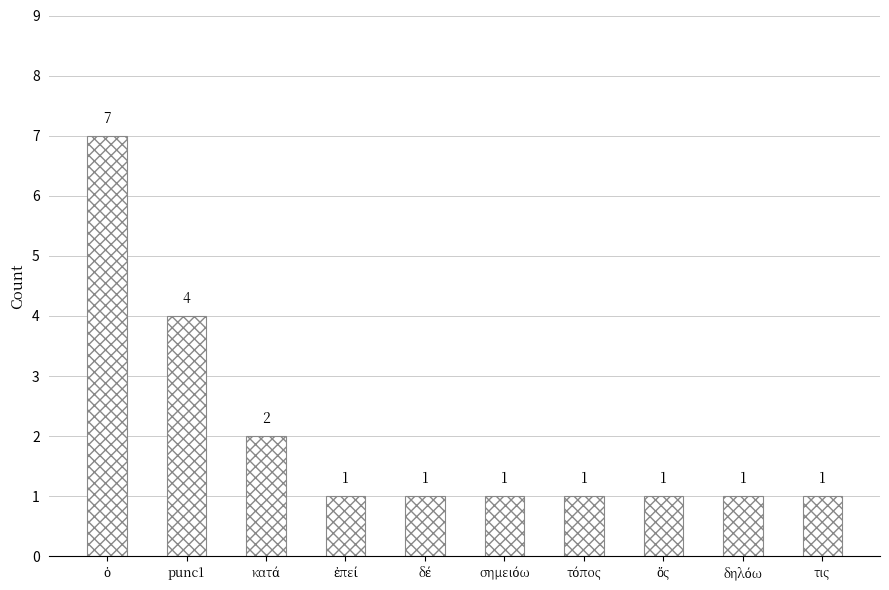

The chart shows a value of 4 at punc1. True or false?

True